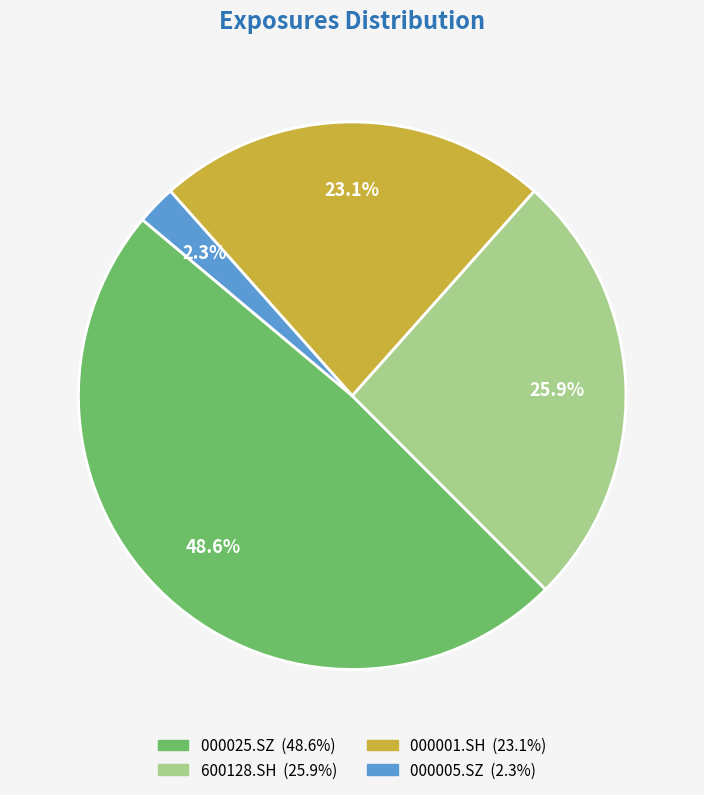

To the nearest percent, what percentage of the pie is 600128.SH?

26%